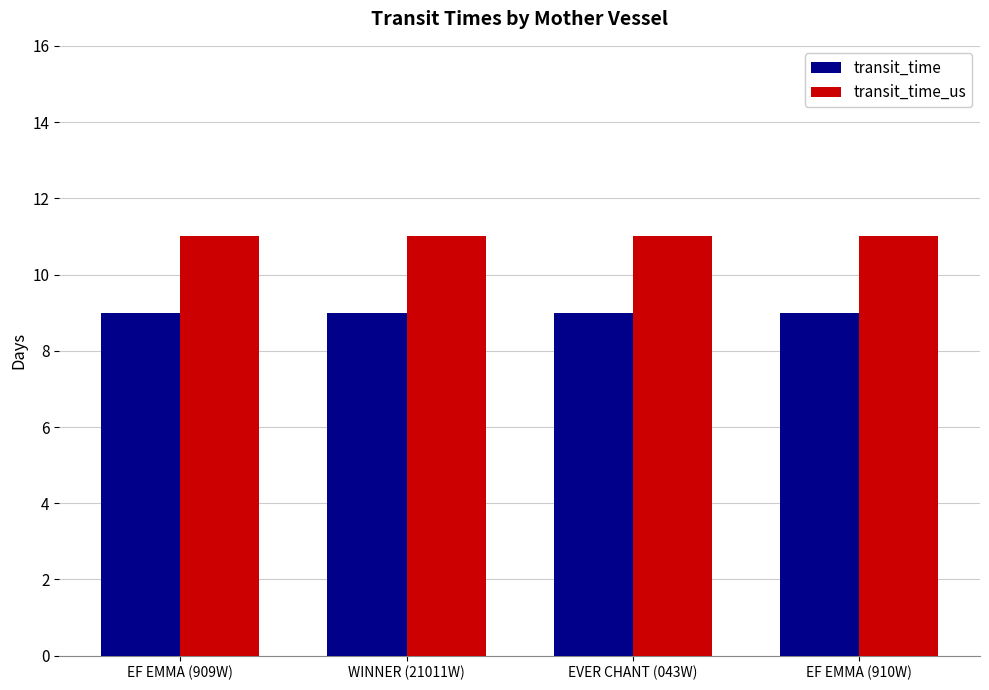

What are all the series names shown in the legend?

transit_time, transit_time_us